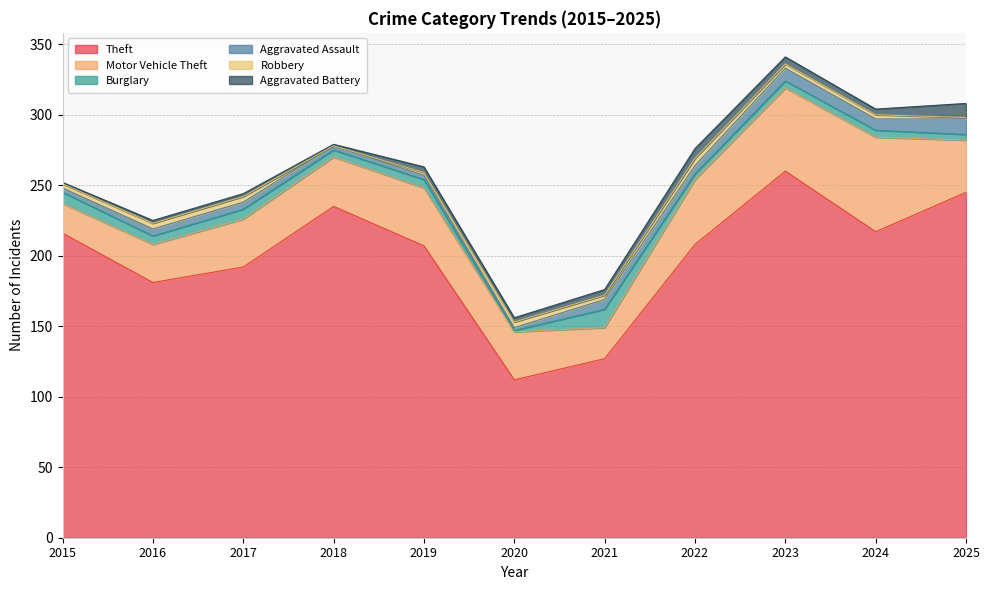

True or false: Aggravated Battery and Robbery intersect in this chart.

True